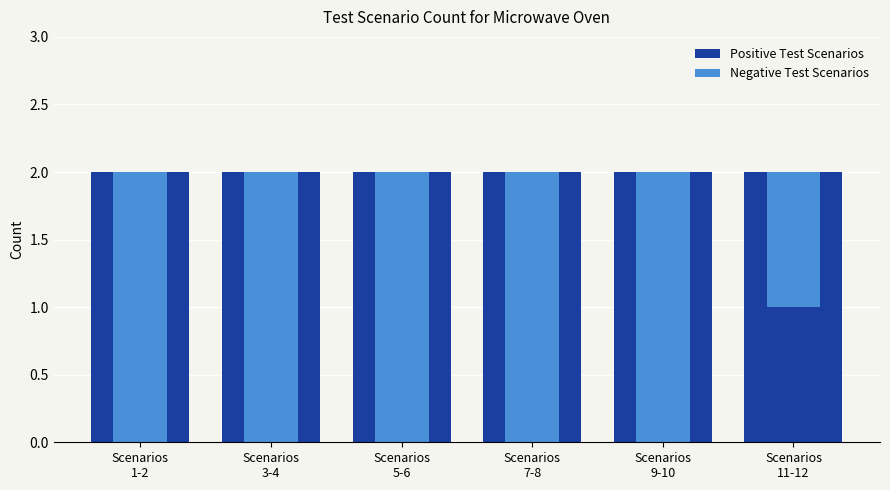

The value of Negative Test Scenarios at Scenarios
11-12 is 0. True or false?

False